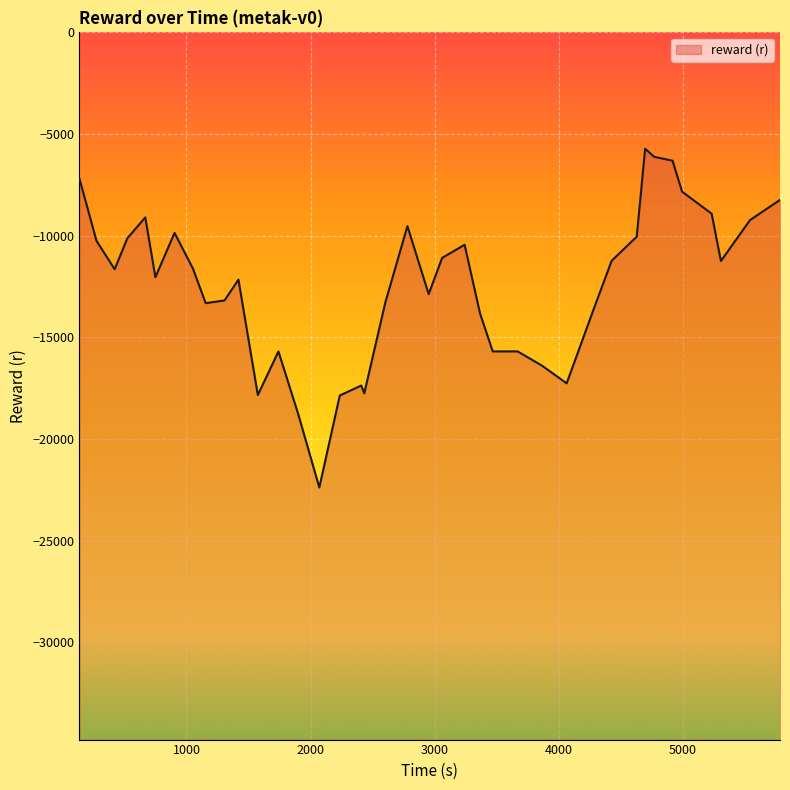

What is the maximum value shown in the chart?

-5723.6